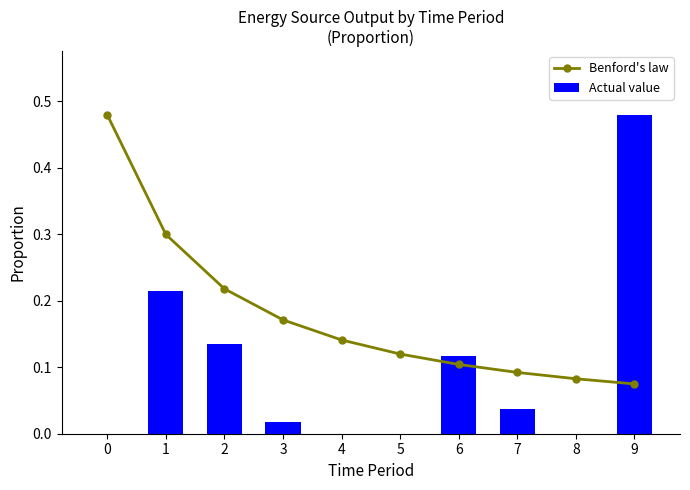

Which series changed the most between 1 and 4?

Actual value